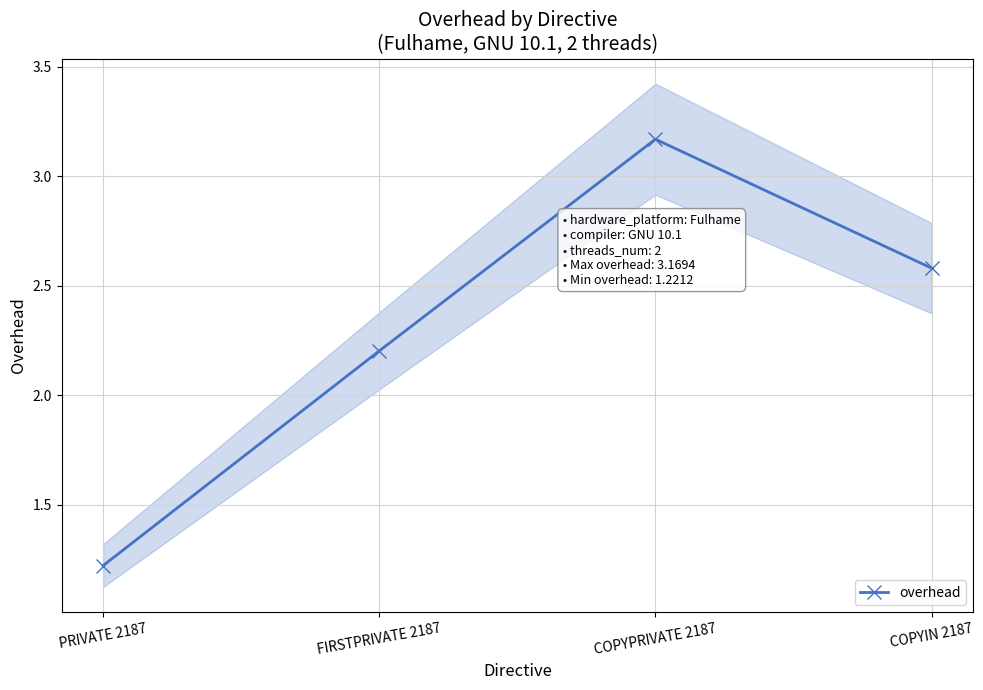

What is the label of the 2nd point from the left?

FIRSTPRIVATE 2187